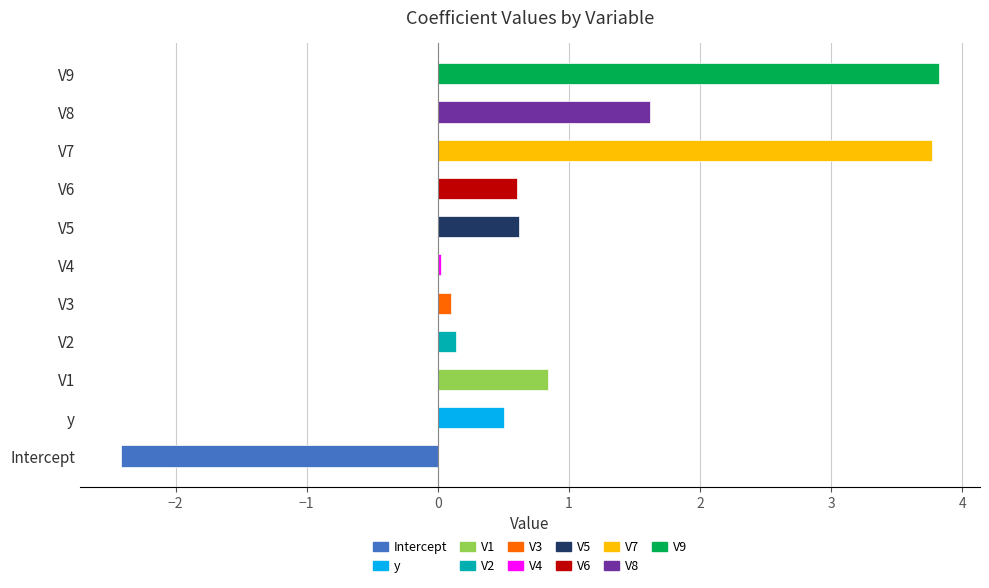

The chart shows a value of 3.8 at V7. True or false?

True